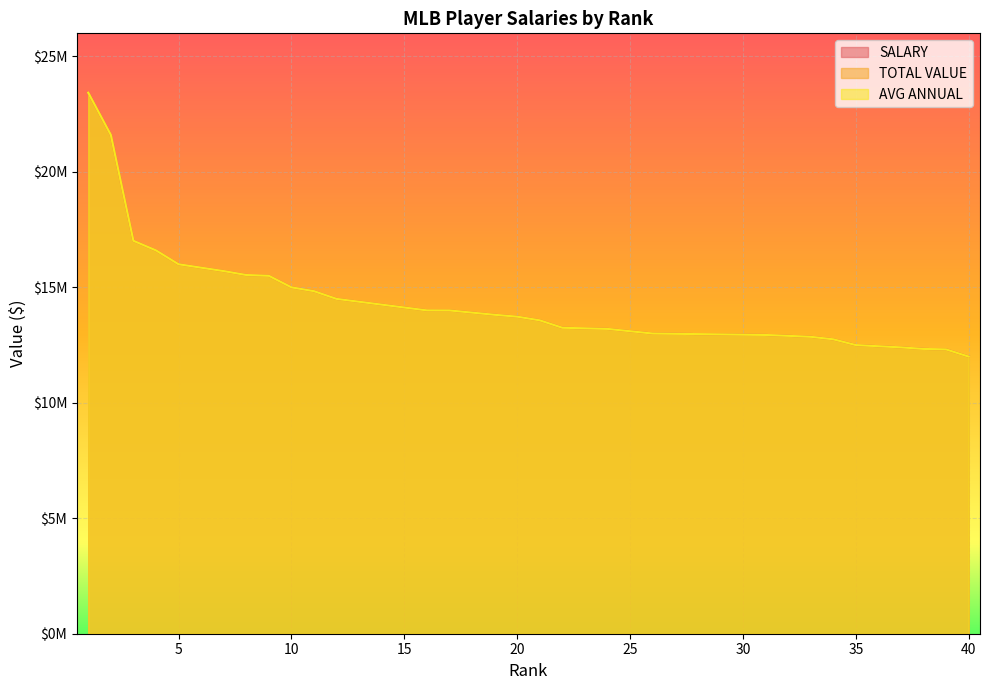

Reading left to right, extract all data points from this chart.

SALARY: 23428571	21600000	17016381	16600000	16000000	16000000	15703946	15533970	15500000	15000000	14833333	14500000	14500000	14500000	14500000	14002234	14000000	14000000	13811415	13730196	13571429	13250000	13250000	13200000	13200000	13000000	13000000	13000000	13000000	13000000	12937813	12900000	12858194	12750000	12500000	12500000	12400000	12333333	12311637	12000000
TOTAL VALUE: 23428571	21600000	17016381	16600000	16000000	16000000	15703946	15533970	15500000	15000000	14833333	14500000	14500000	14500000	14500000	14002234	14000000	14000000	13811415	13730196	13571429	13250000	13250000	13200000	13200000	13000000	13000000	13000000	13000000	13000000	12937813	12900000	12858194	12750000	12500000	12500000	12400000	12333333	12311637	12000000
AVG ANNUAL: 23428571	21600000	17016381	16600000	16000000	16000000	15703946	15533970	15500000	15000000	14833333	14500000	14500000	14500000	14500000	14002234	14000000	14000000	13811415	13730196	13571429	13250000	13250000	13200000	13200000	13000000	13000000	13000000	13000000	13000000	12937813	12900000	12858194	12750000	12500000	12500000	12400000	12333333	12311637	12000000